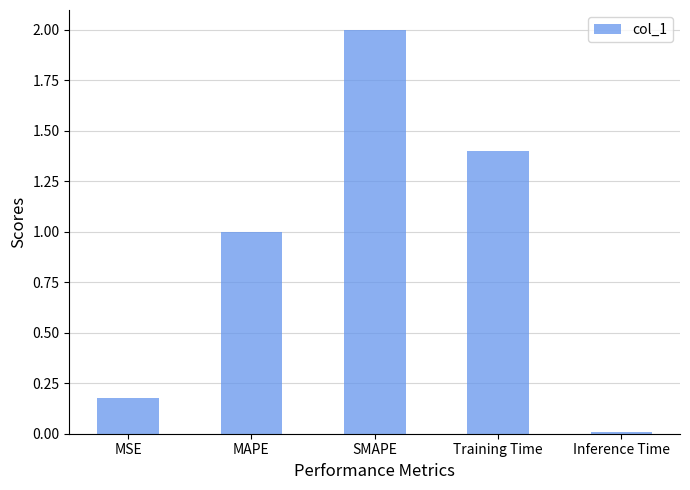

Count the number of categories in the chart.

5